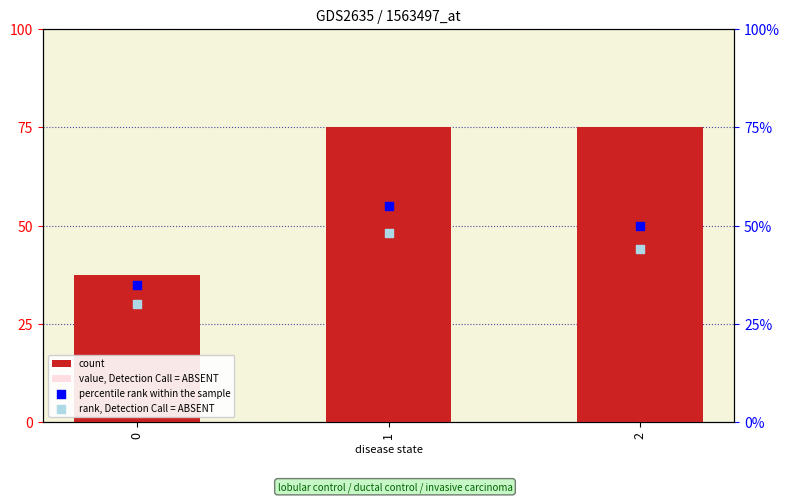

What is the total value across all series at 2?

214.0